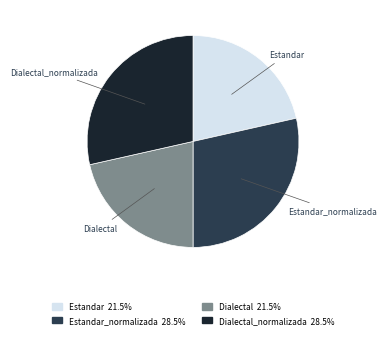

Is there a majority slice in this chart?

No